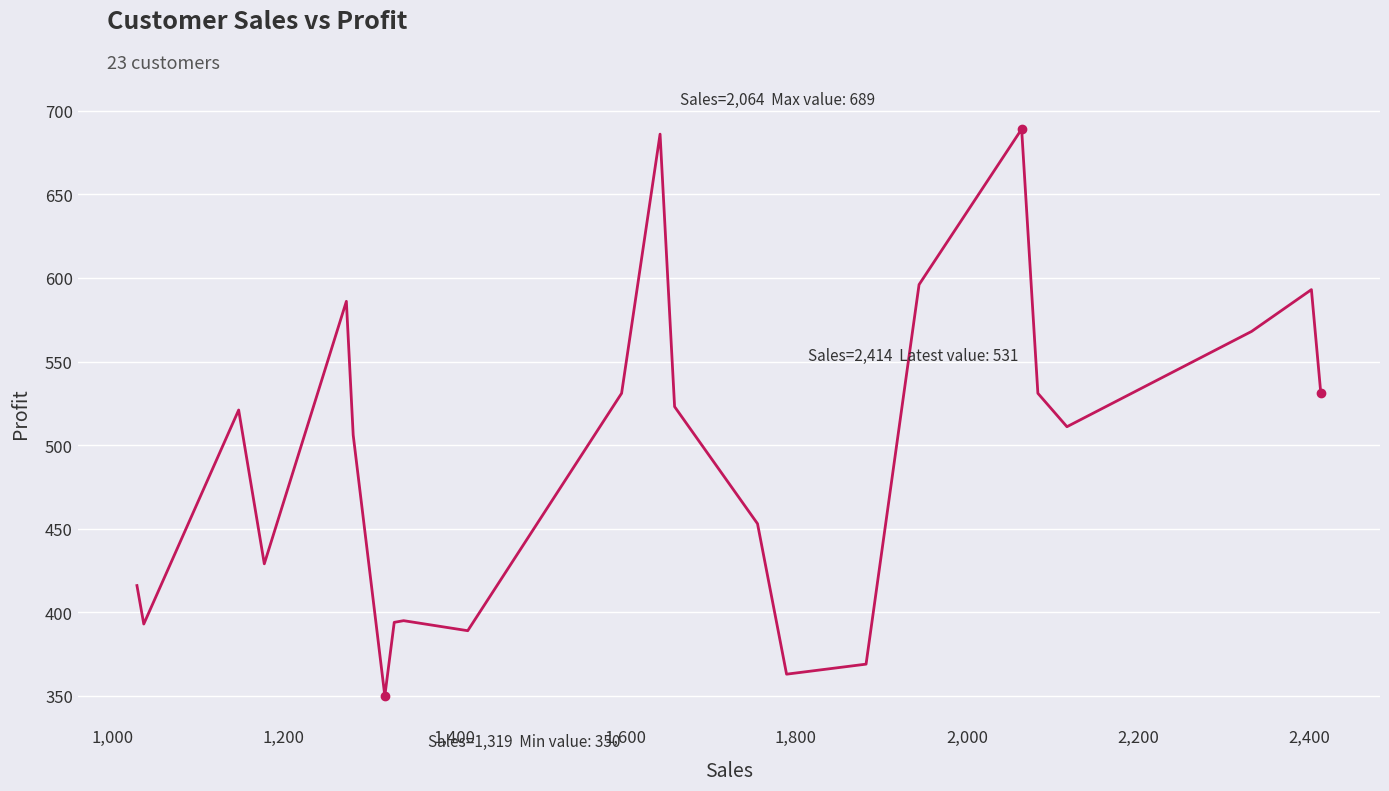

What is the average value?

492